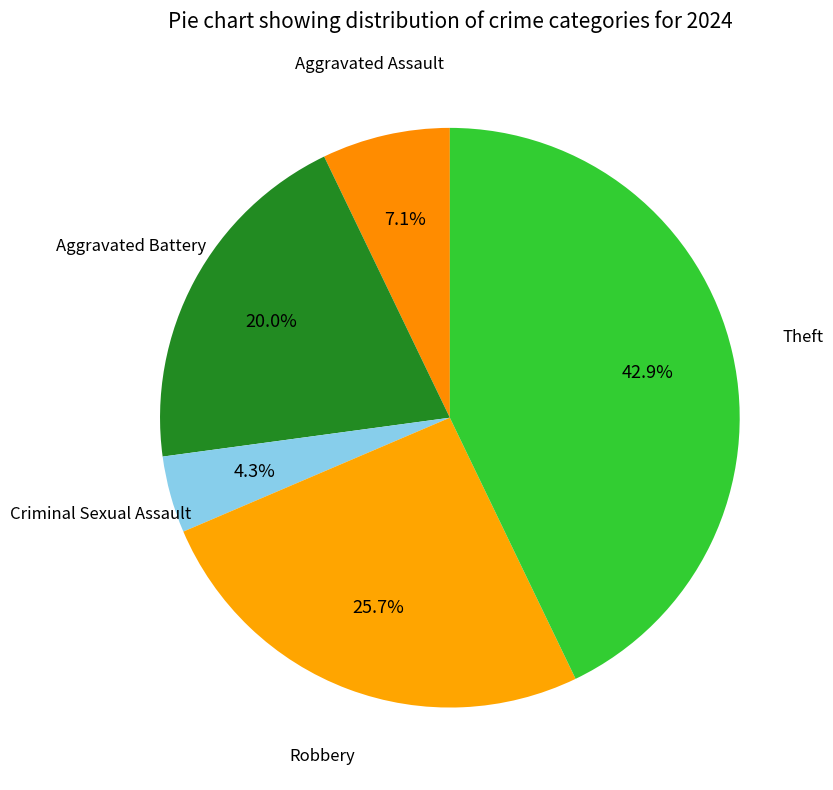

To the nearest percent, what is the difference between the largest and smallest slice percentages?

39%